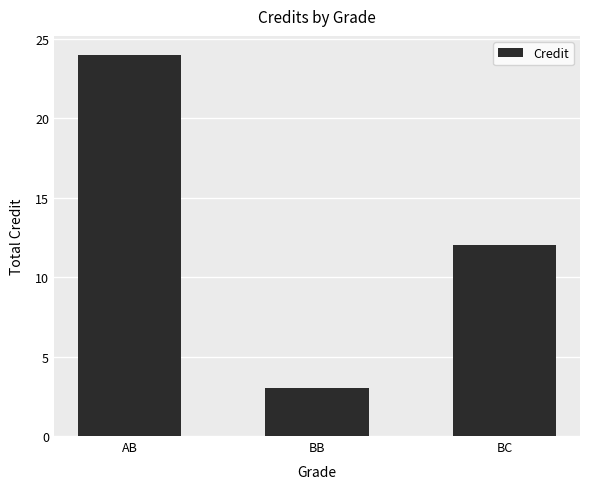

Count the values in the range 3 to 24.

3